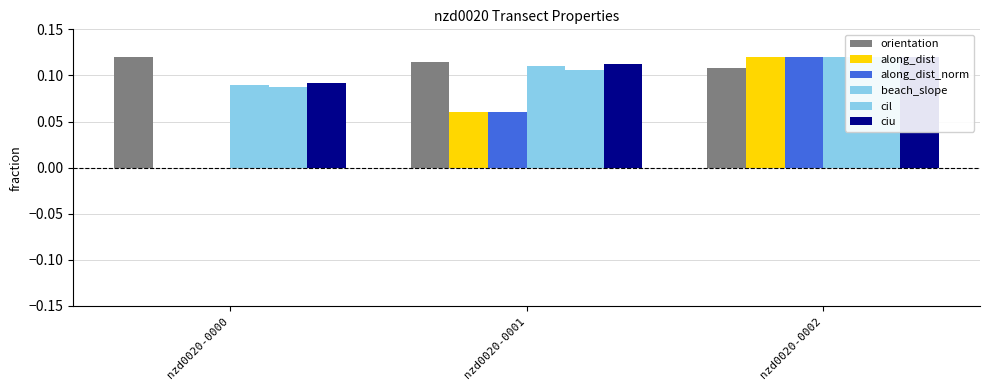

Reading left to right, what are all the values shown in this chart?

orientation: 0.1	0.1	0.1
along_dist: 0.0	0.1	0.1
along_dist_norm: 0.0	0.1	0.1
beach_slope: 0.1	0.1	0.1
cil: 0.1	0.1	0.1
ciu: 0.1	0.1	0.1